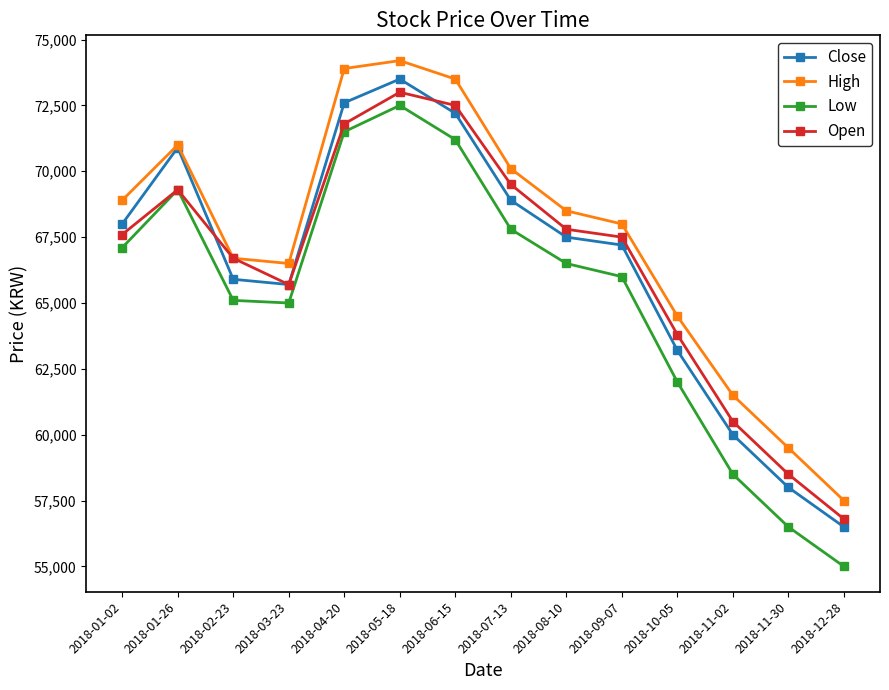

Reading right to left, transcribe all the data shown in this chart.

Close: 2018-12-28=56500	2018-11-30=58000	2018-11-02=60000	2018-10-05=63200	2018-09-07=67200	2018-08-10=67500	2018-07-13=68900	2018-06-15=72200	2018-05-18=73500	2018-04-20=72600	2018-03-23=65700	2018-02-23=65900	2018-01-26=70900	2018-01-02=68000
High: 2018-12-28=57500	2018-11-30=59500	2018-11-02=61500	2018-10-05=64500	2018-09-07=68000	2018-08-10=68500	2018-07-13=70100	2018-06-15=73500	2018-05-18=74200	2018-04-20=73900	2018-03-23=66500	2018-02-23=66700	2018-01-26=71000	2018-01-02=68900
Low: 2018-12-28=55000	2018-11-30=56500	2018-11-02=58500	2018-10-05=62000	2018-09-07=66000	2018-08-10=66500	2018-07-13=67800	2018-06-15=71200	2018-05-18=72500	2018-04-20=71500	2018-03-23=65000	2018-02-23=65100	2018-01-26=69300	2018-01-02=67100
Open: 2018-12-28=56800	2018-11-30=58500	2018-11-02=60500	2018-10-05=63800	2018-09-07=67500	2018-08-10=67800	2018-07-13=69500	2018-06-15=72500	2018-05-18=73000	2018-04-20=71800	2018-03-23=65700	2018-02-23=66700	2018-01-26=69300	2018-01-02=67600